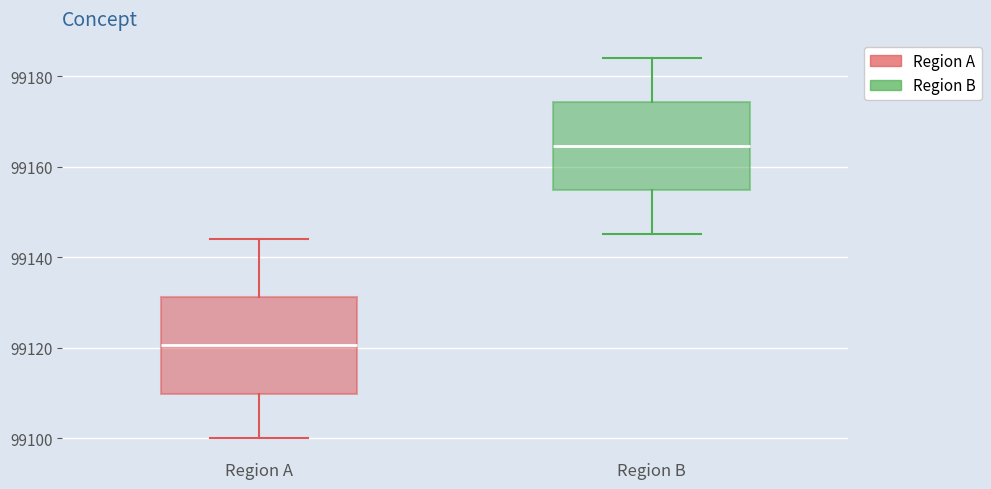

Reading left to right, transcribe this box plot: for each box, give where its median line is, the range the box spans, and where its two whiskers end, as read against the y-axis. The values are not printed on the chart, so give them approximately, as read against the axis.

Region A: median 99120, box 99110 to 99132, whiskers 99100 to 99144
Region B: median 99164, box 99154 to 99174, whiskers 99146 to 99184